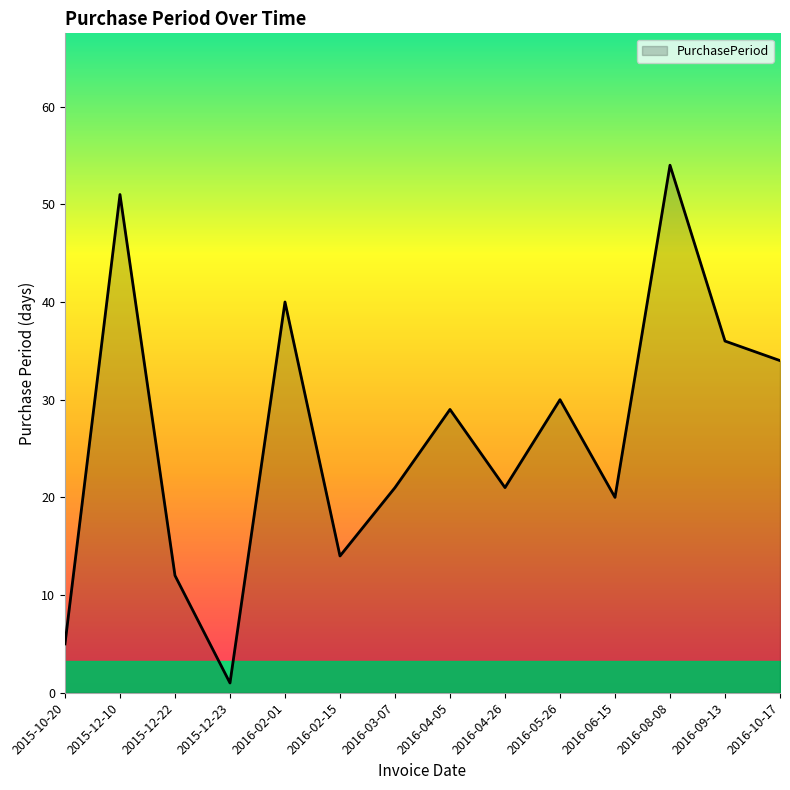

How many interior local valleys (lower than both neighbors) does the data have?

4